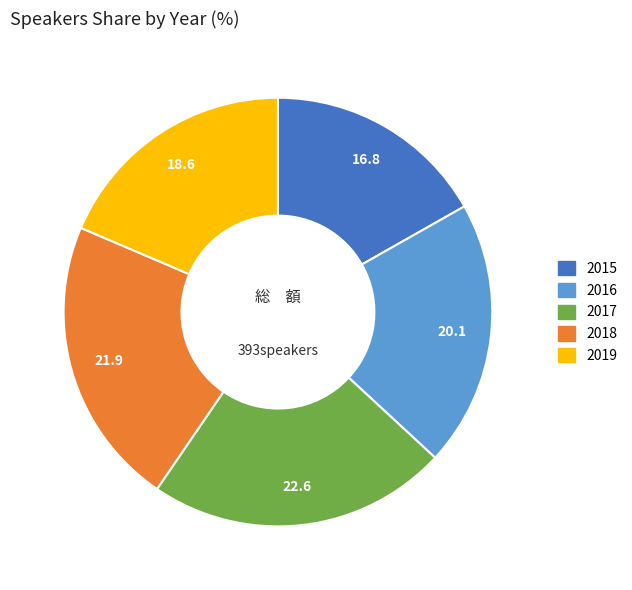

What is the ratio of the value at 2016 to the value at 2018?

0.9